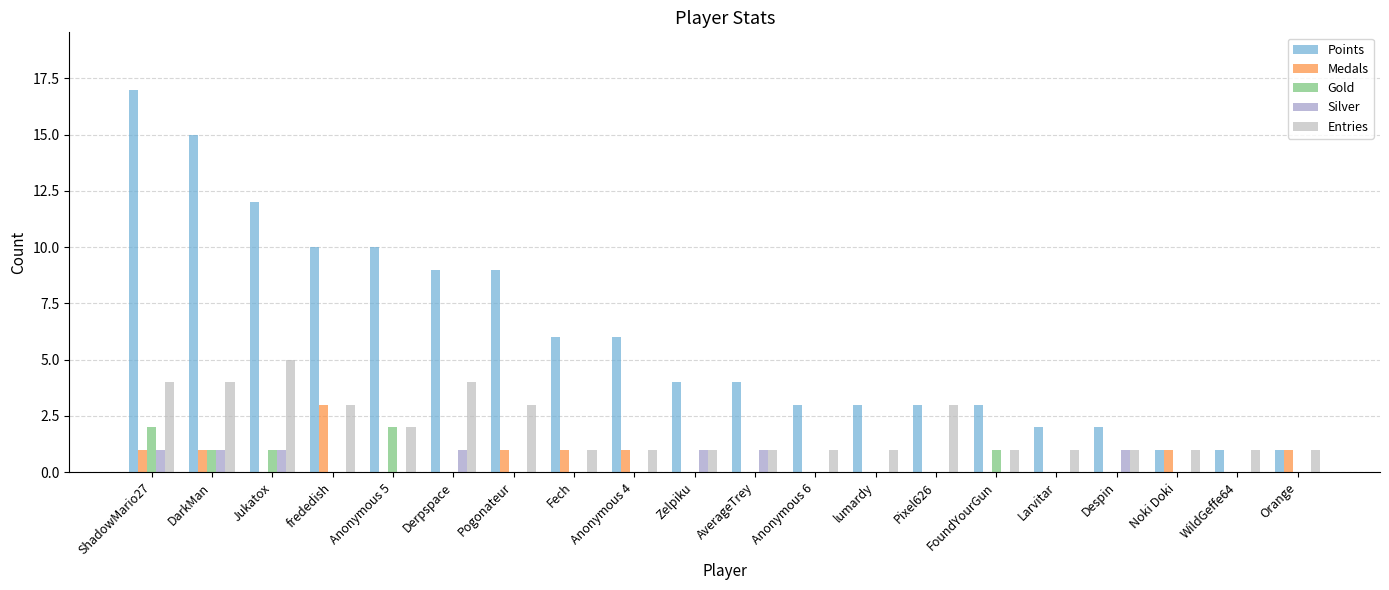

What is the sum of all Medals values?

10